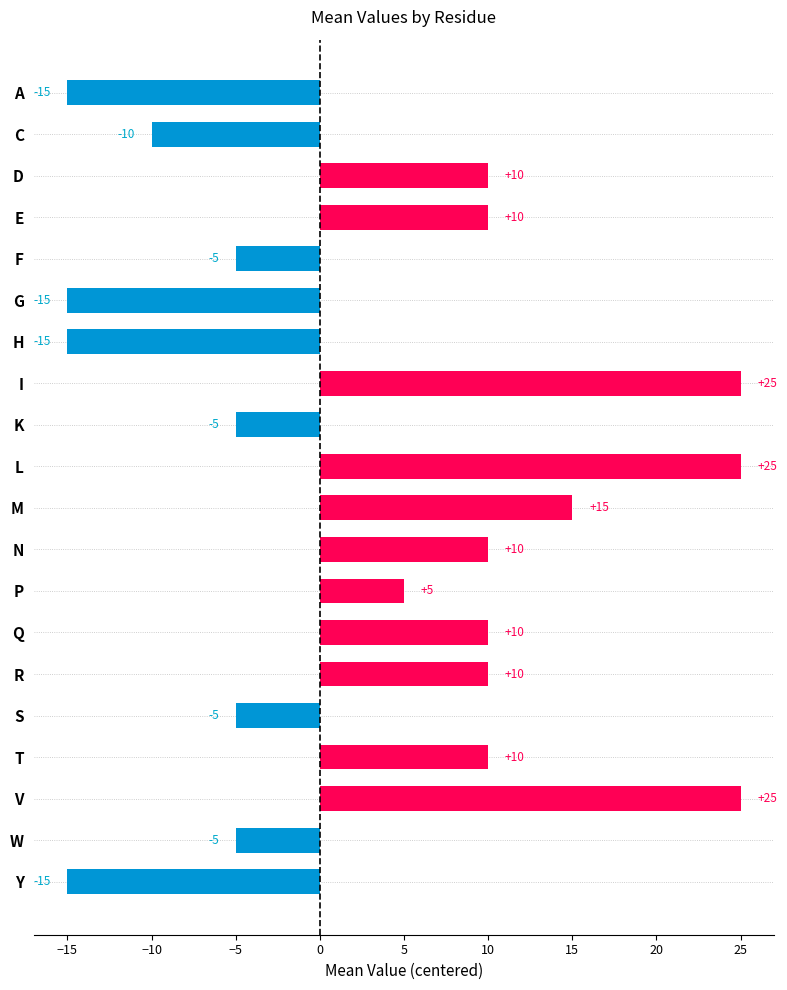

Reading top to bottom, extract all data points from this chart.

A=-15	C=-10	D=10	E=10	F=-5	G=-15	H=-15	I=25	K=-5	L=25	M=15	N=10	P=5	Q=10	R=10	S=-5	T=10	V=25	W=-5	Y=-15